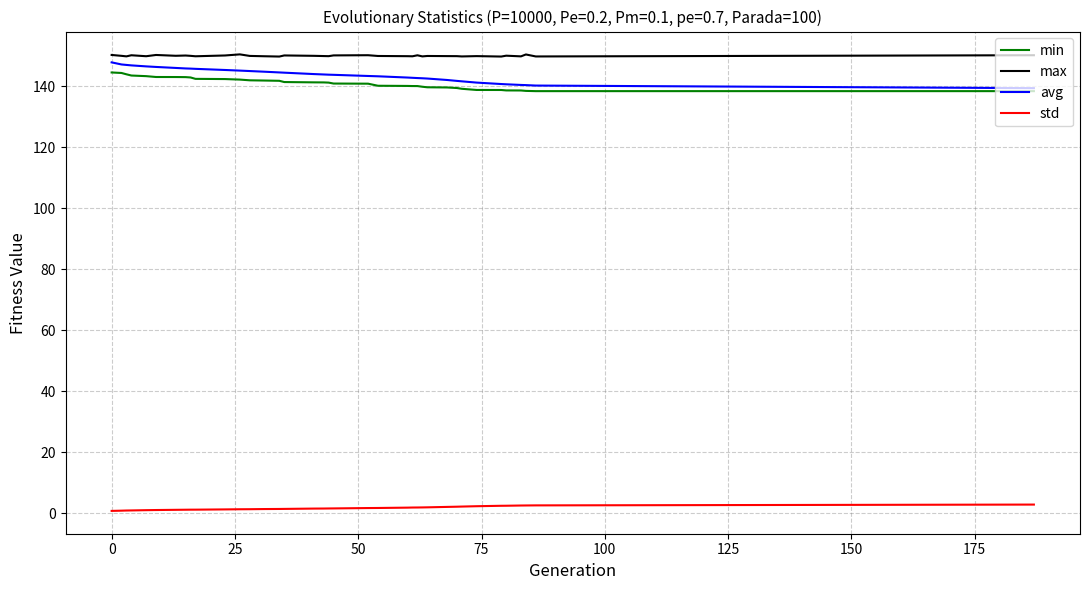

What is the sum of all avg values?

5319.0